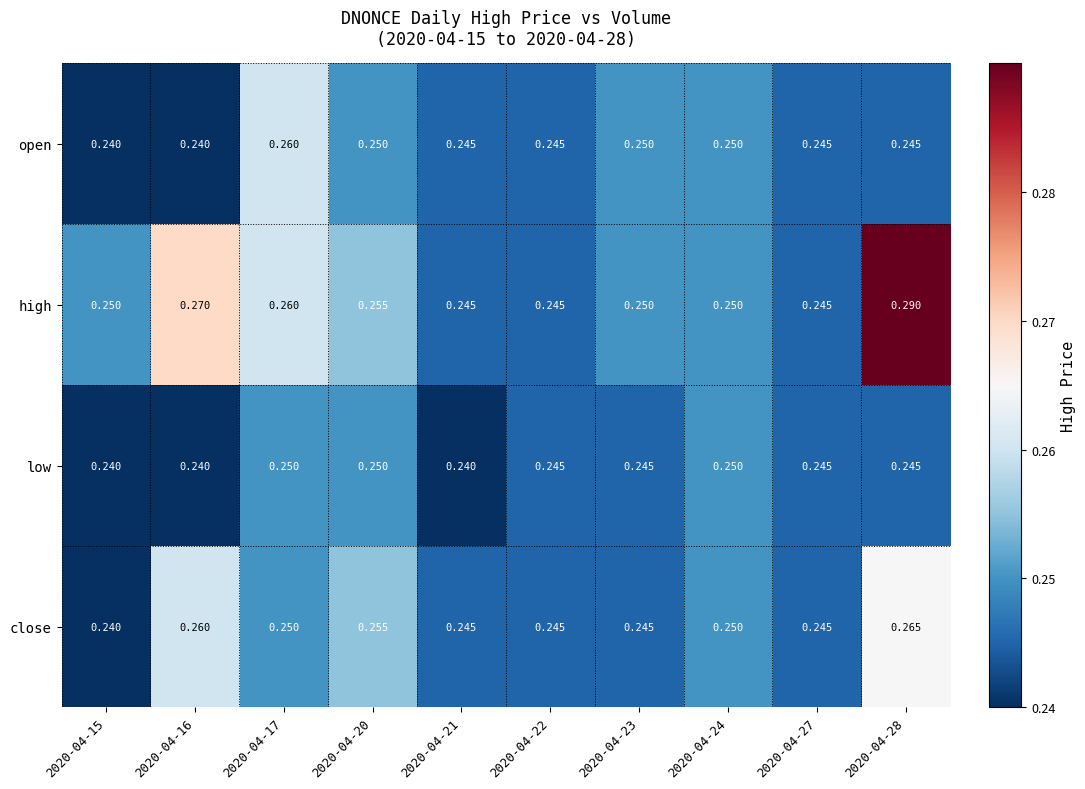

Which series has the largest total across all categories?

high